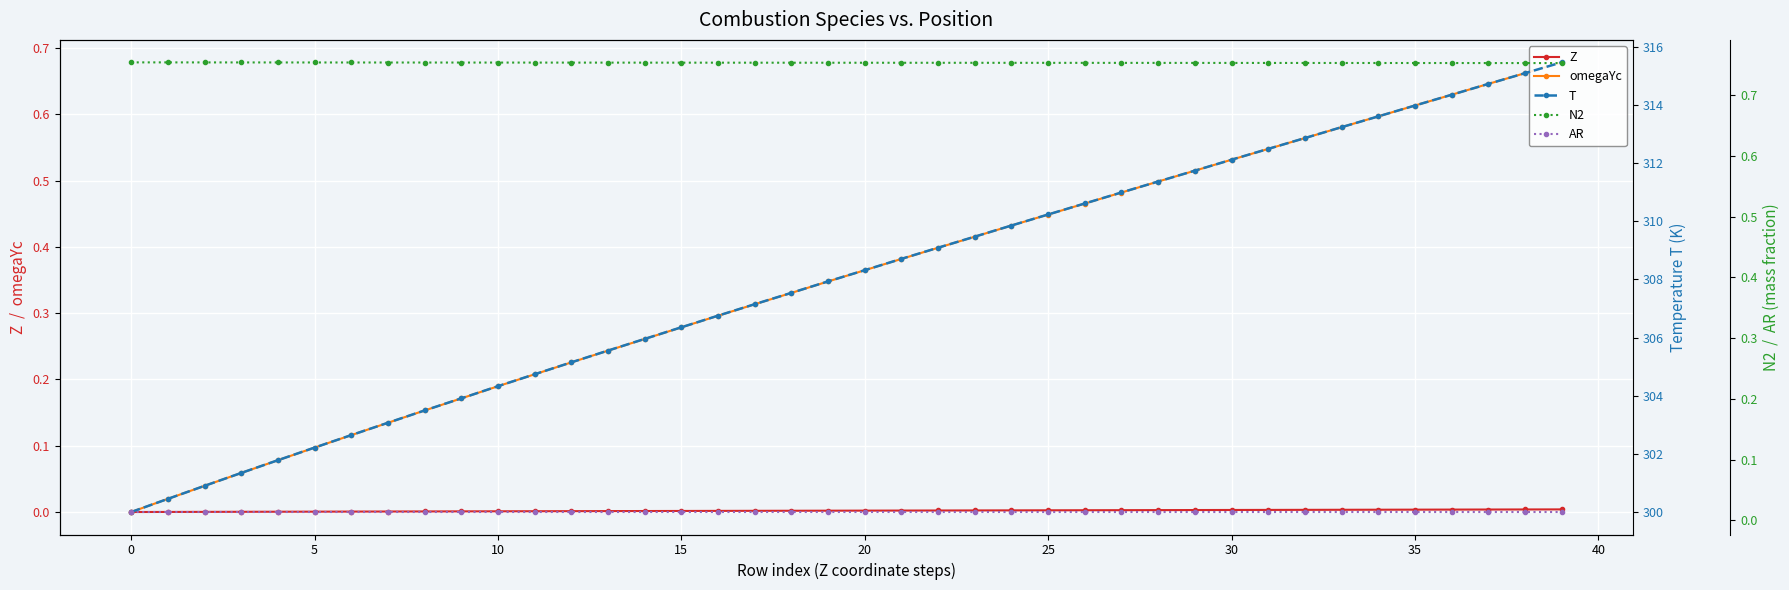

At how many categories does at least one series exceed 103?

40